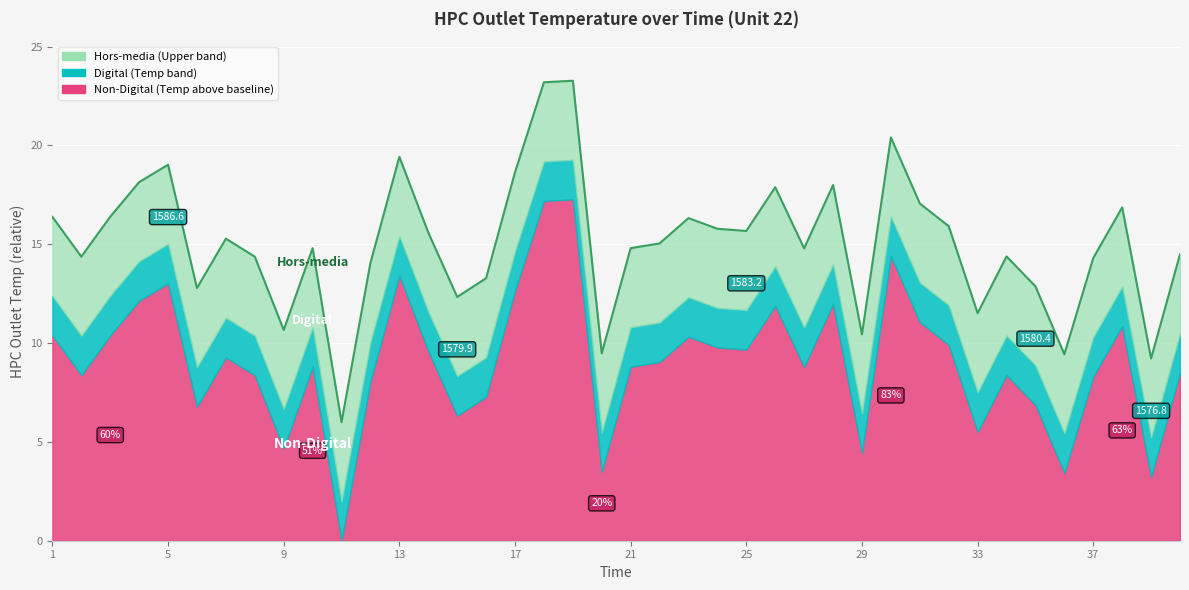

Reading left to right, what are all the values shown in this chart?

16.4	14.4	16.4	18.1	19.0	12.8	15.3	14.4	10.7	14.8	6.0	14.0	19.4	15.6	12.3	13.3	18.6	23.2	23.3	9.5	14.8	15.0	16.3	15.8	15.7	17.9	14.8	18.0	10.4	20.4	17.1	15.9	11.5	14.4	12.9	9.4	14.3	16.9	9.2	14.5